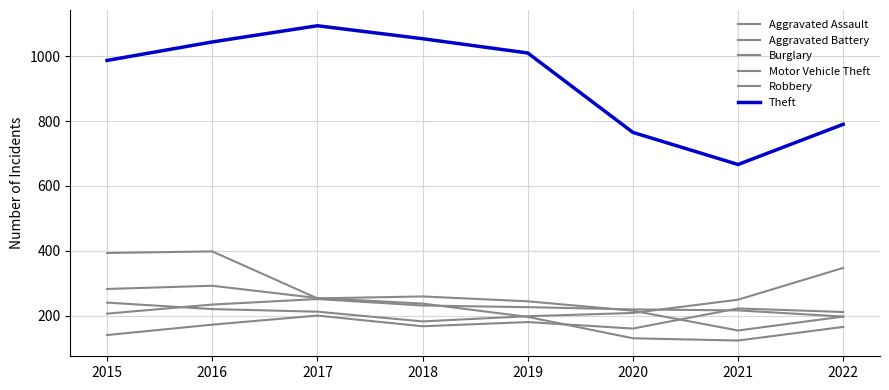

How many lines are shown in the chart?

6